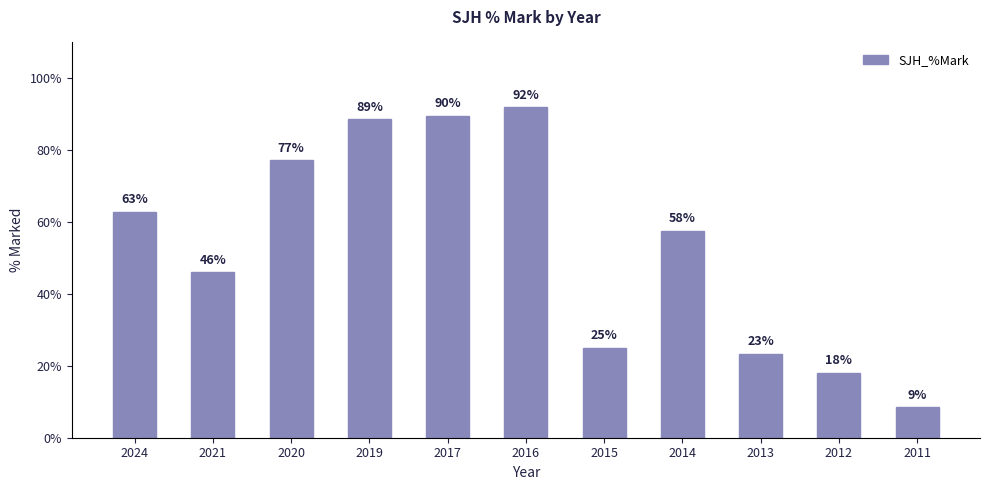

Are the bars horizontal?

No